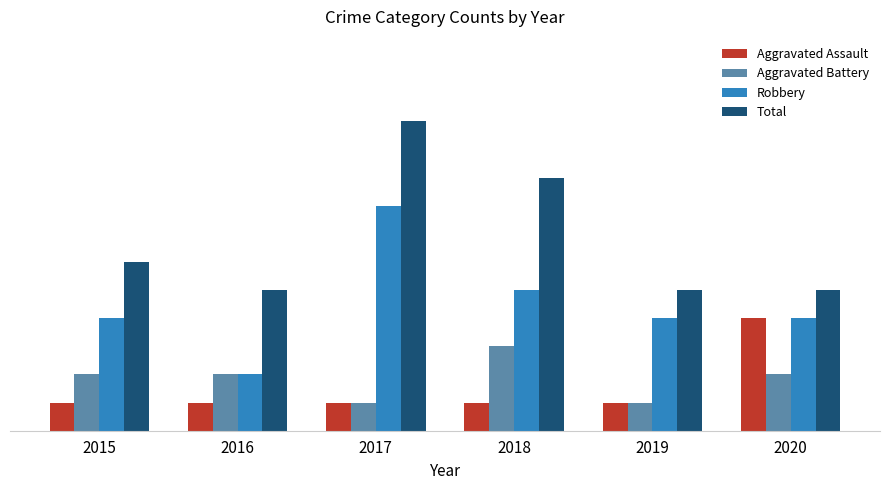

Reading left to right, extract all data points from this chart.

Aggravated Assault: 2015=1	2016=1	2017=1	2018=1	2019=1	2020=4
Aggravated Battery: 2015=2	2016=2	2017=1	2018=3	2019=1	2020=2
Robbery: 2015=4	2016=2	2017=8	2018=5	2019=4	2020=4
Total: 2015=6	2016=5	2017=11	2018=9	2019=5	2020=5